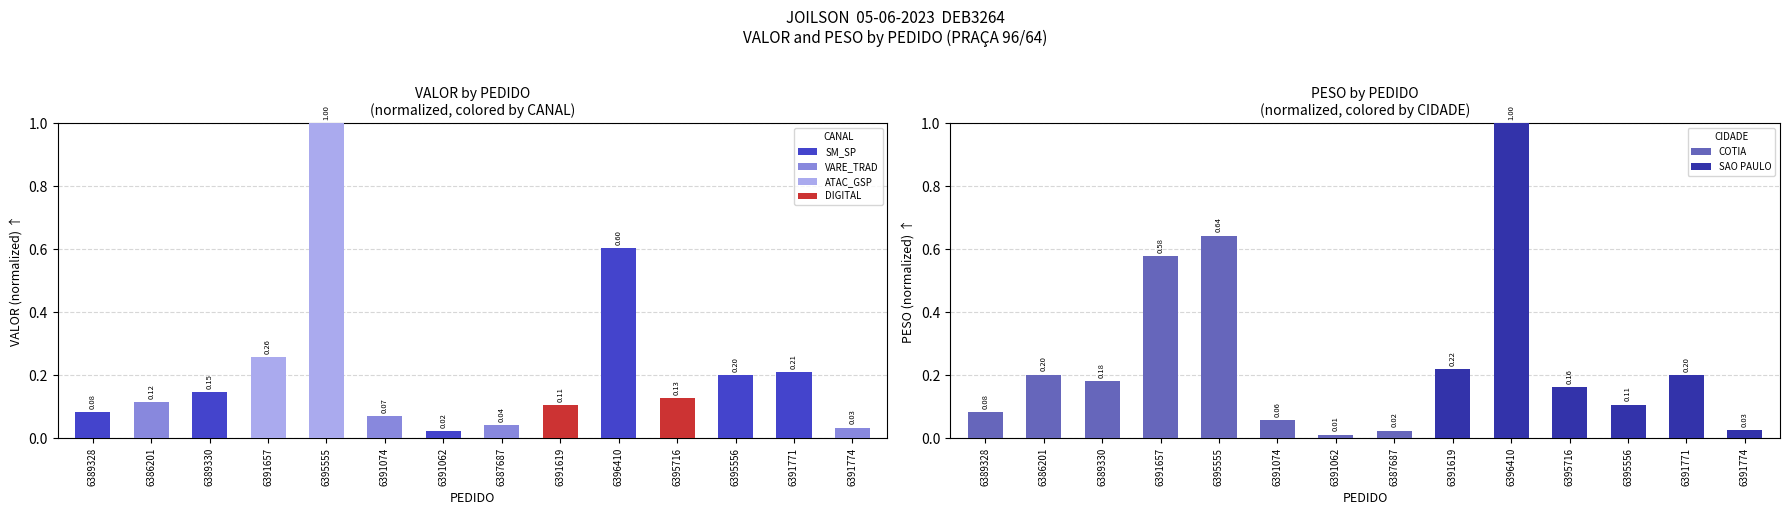

Are the bars grouped side by side (vs. stacked)?

Yes